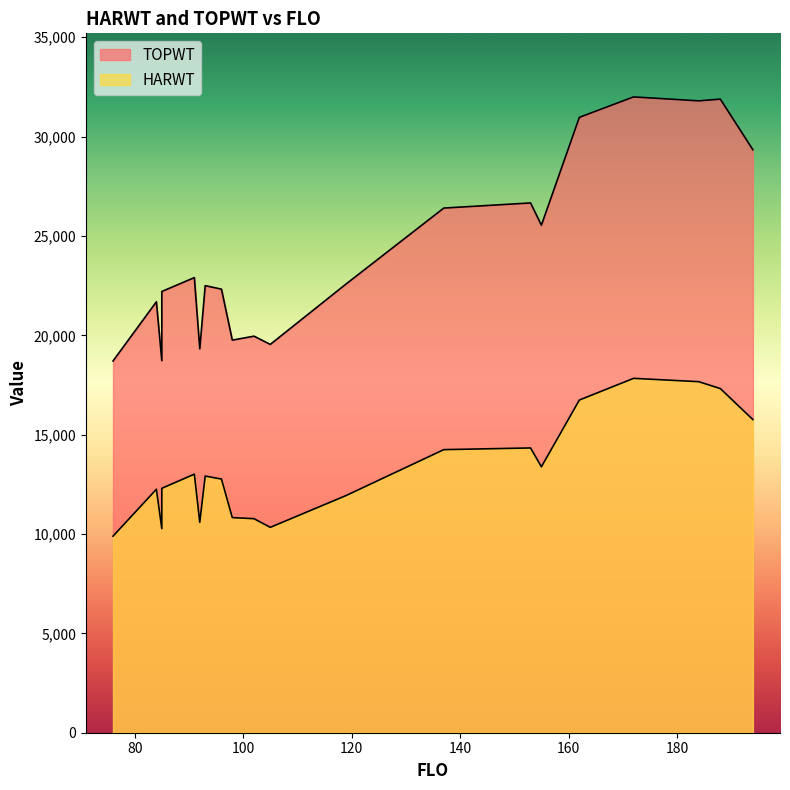

True or false: TOPWT has a value of 22323 at 96.

True